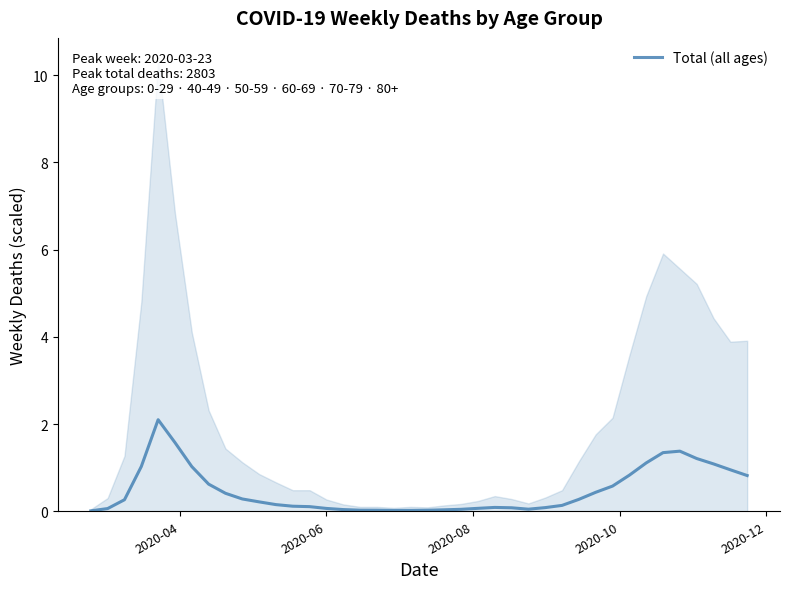

Reading left to right, list all the values displayed in this chart.

0.0	0.1	0.3	1.0	2.1	1.6	1.0	0.6	0.4	0.3	0.2	0.2	0.1	0.1	0.1	0.0	0.0	0.0	0.0	0.0	0.0	0.0	0.0	0.1	0.1	0.1	0.0	0.1	0.1	0.3	0.4	0.6	0.8	1.1	1.3	1.4	1.2	1.1	1.0	0.8